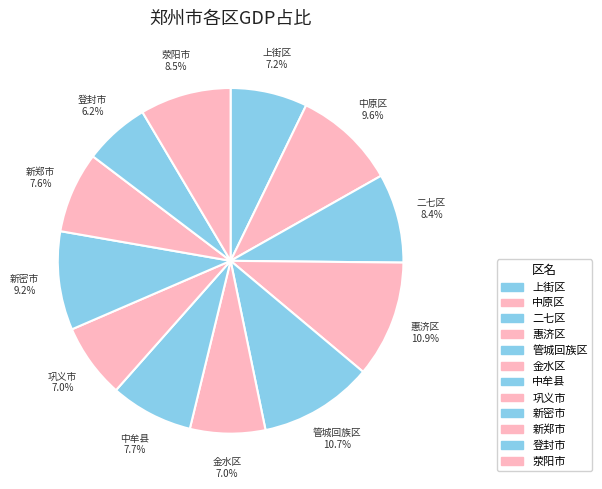

How many slices are in this pie chart?

12